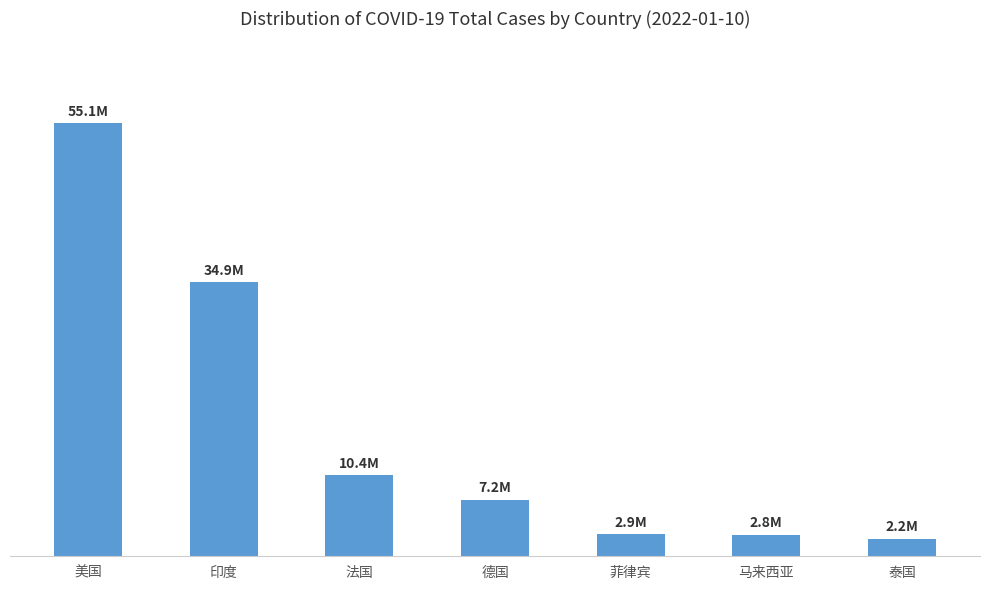

Which has a higher value, 法国 or 马来西亚?

法国